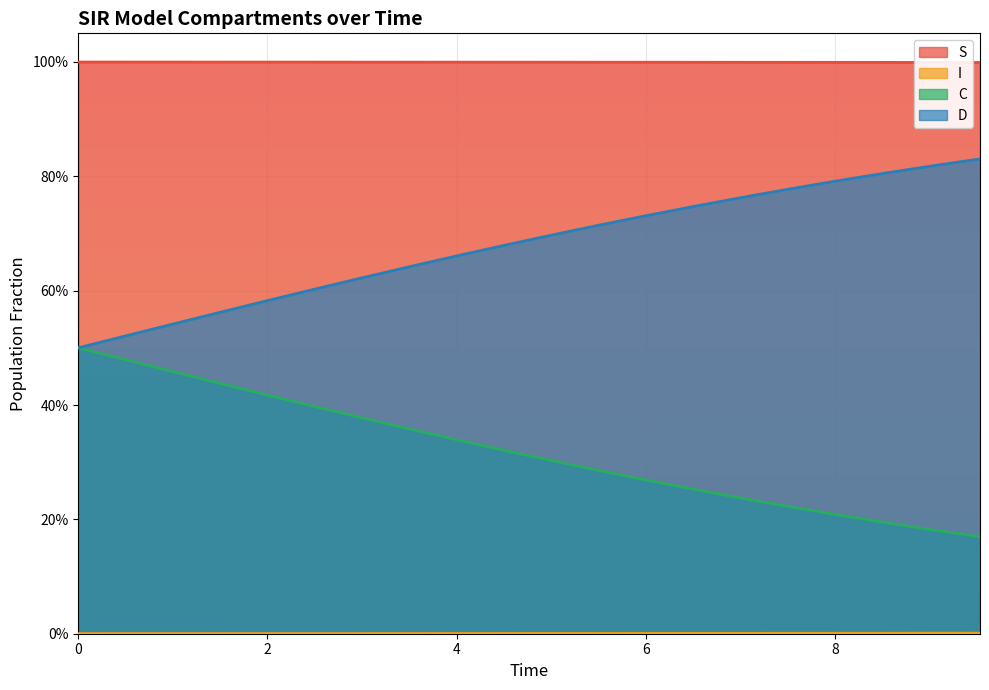

Rank the series by their average value, from lowest to highest.

I, C, D, S